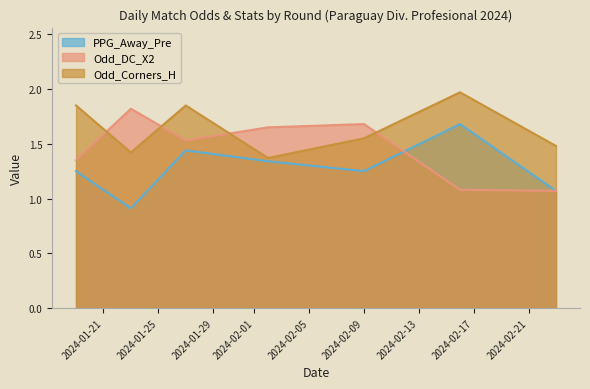

Between 2024-01-19 and 2024-02-23, which series saw the biggest shift?

Odd_Corners_H